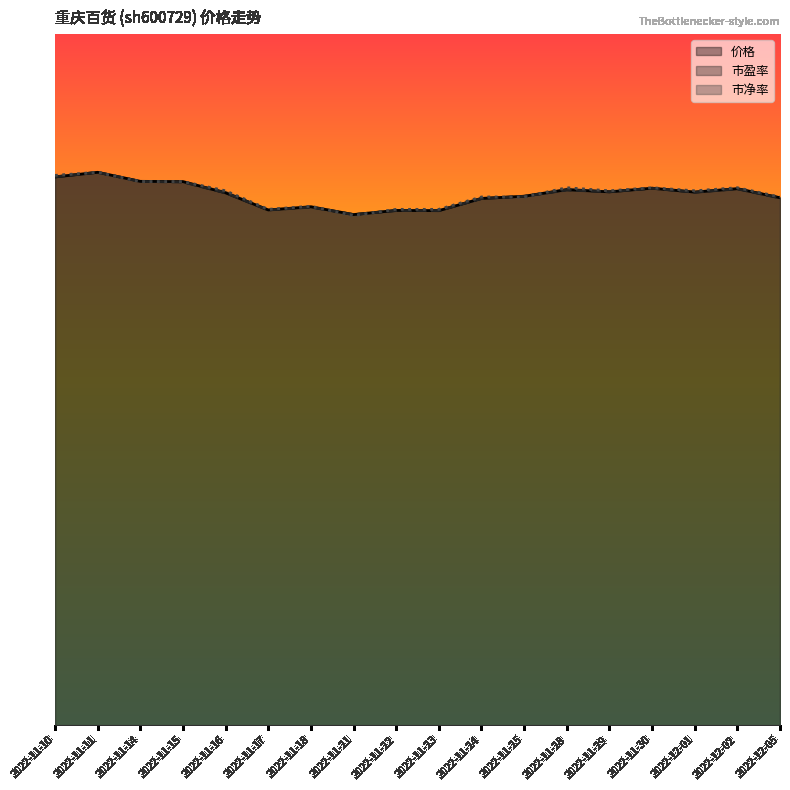

Which has a higher value, 2022-11-11 or 2022-11-24?

2022-11-11